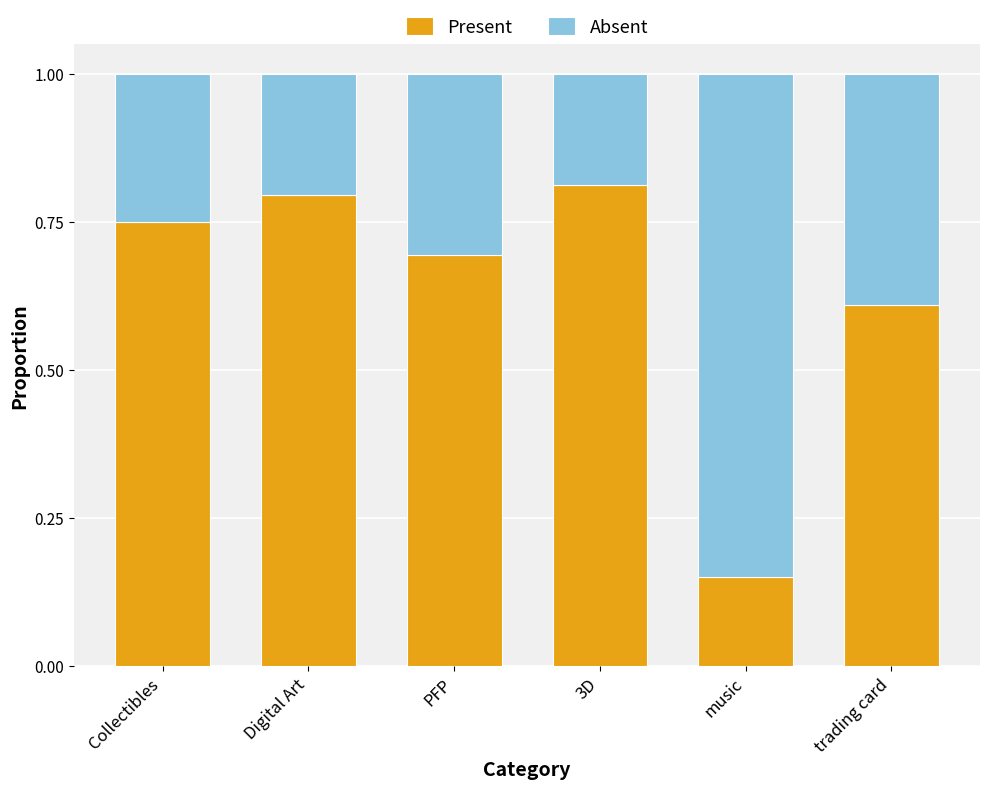

What is the total value across all series at Collectibles?

1.0